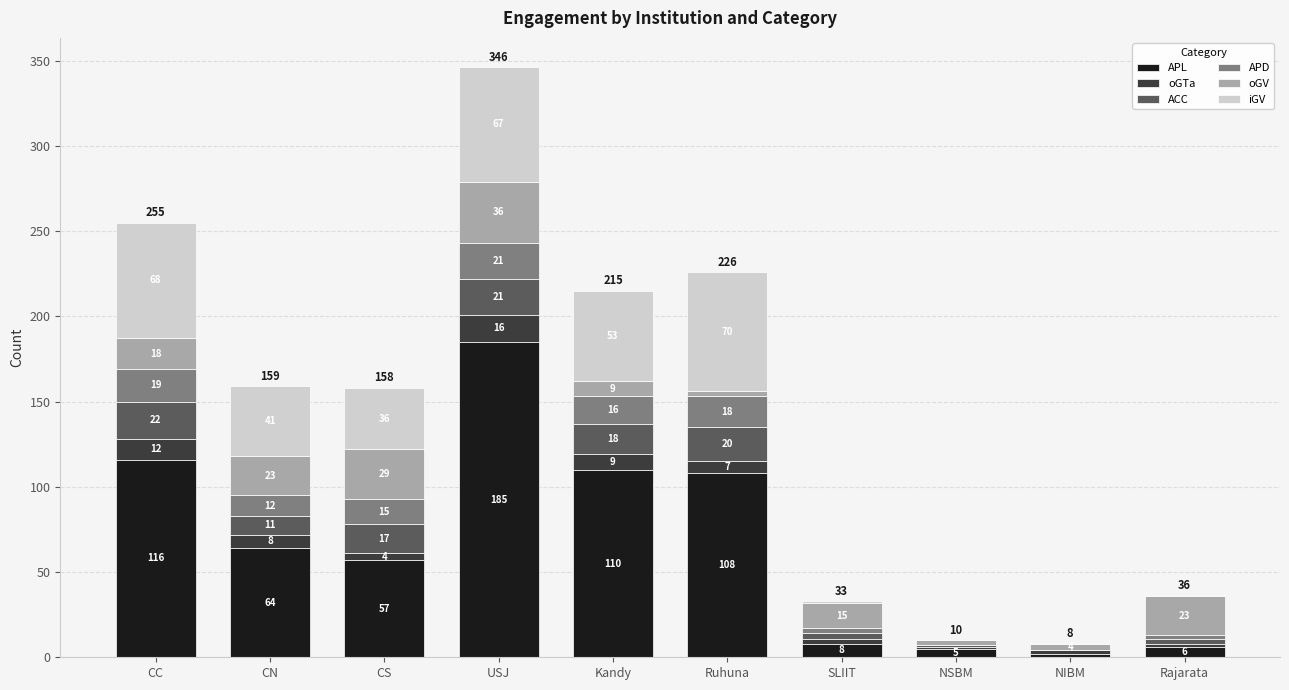

Reading right to left, transcribe the values for APL.

Rajarata=6	NIBM=2	NSBM=5	SLIIT=8	Ruhuna=108	Kandy=110	USJ=185	CS=57	CN=64	CC=116